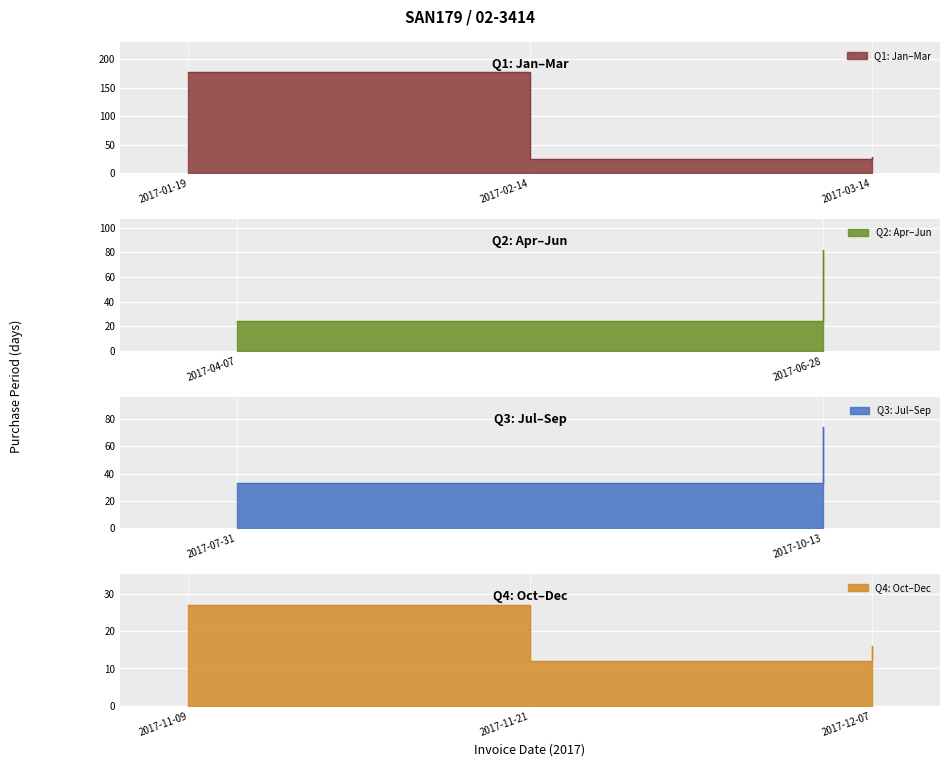

At which label is the value closest to 94?

2017-06-28